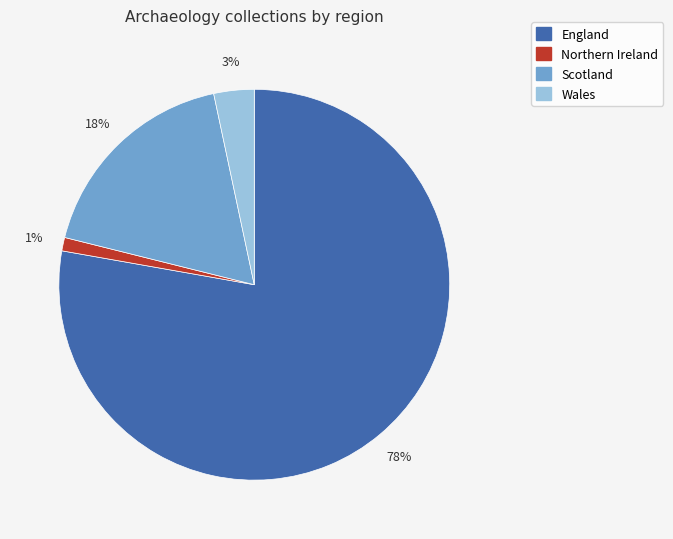

Which slice is the smallest?

Northern Ireland